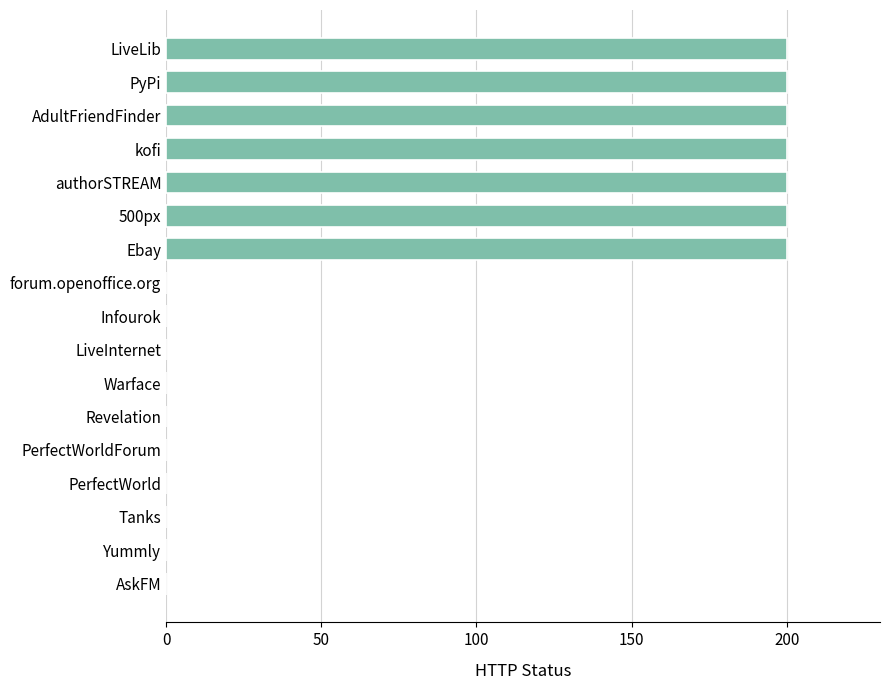

What is the ratio of the value at PyPi to the value at authorSTREAM?

1.0